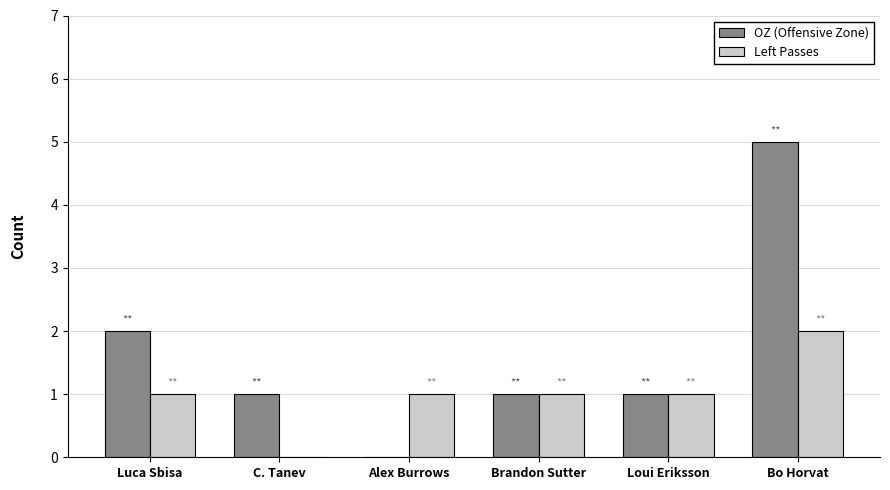

What is the total value across all series at Bo Horvat?

7